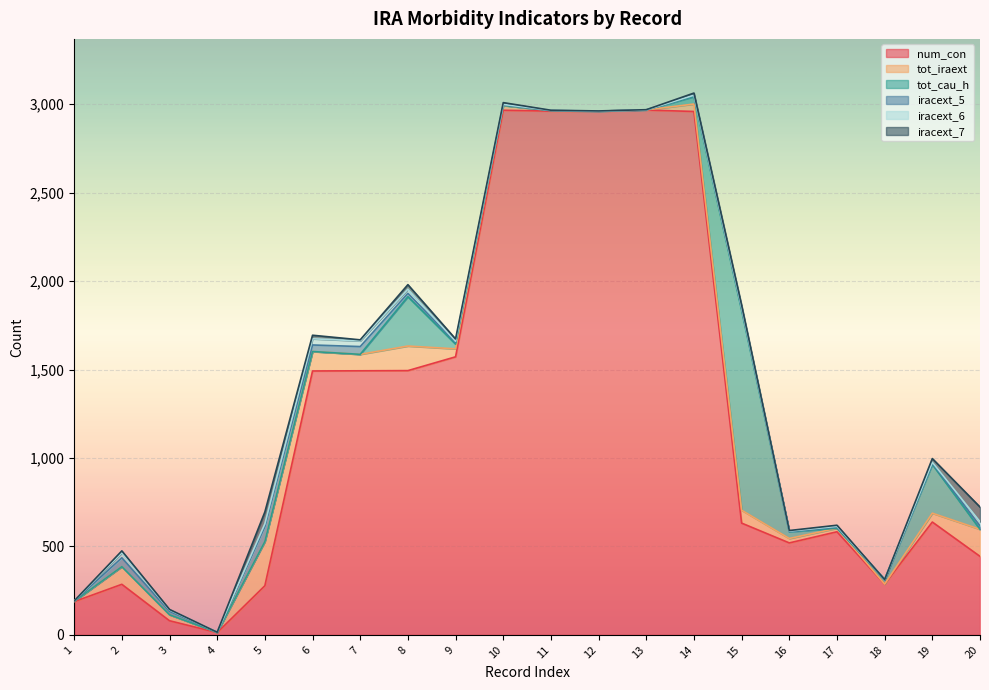

What is the difference between the maximum and minimum values in the tot_cau_h series?

1130